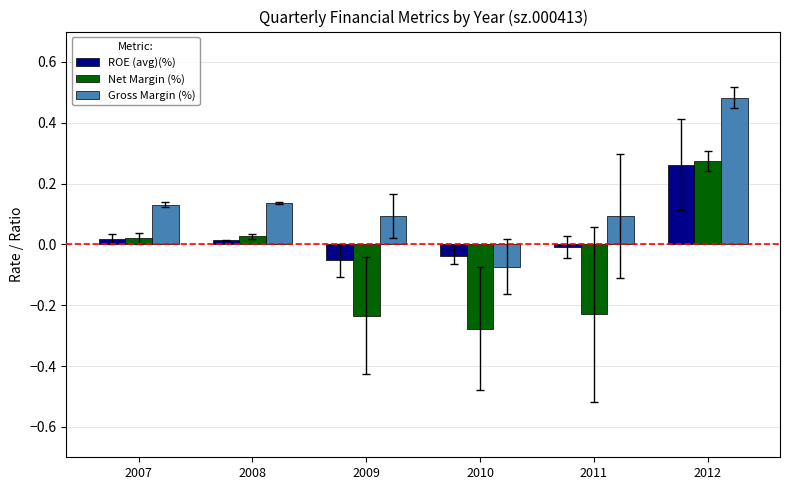

Is it true that Net Margin (%) equals 0.5 at 2012?

False